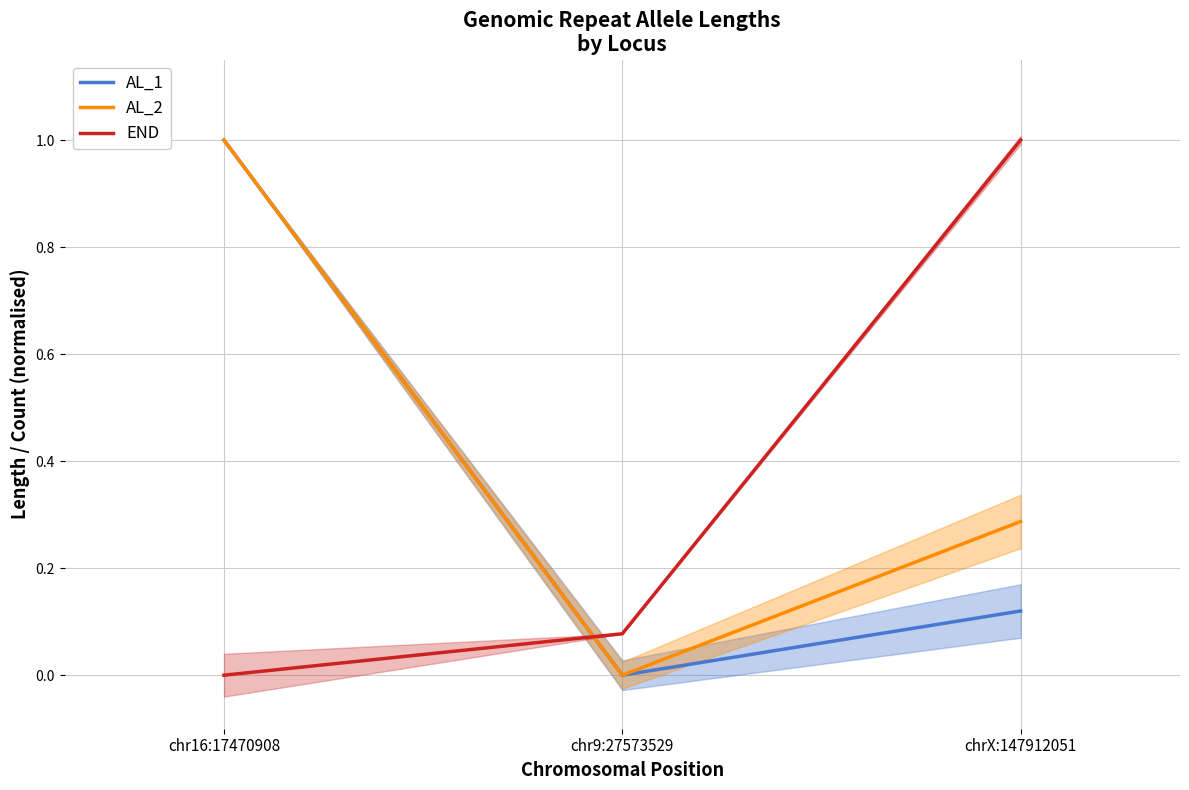

What is the total value across all series at chr16:17470908?

2.0